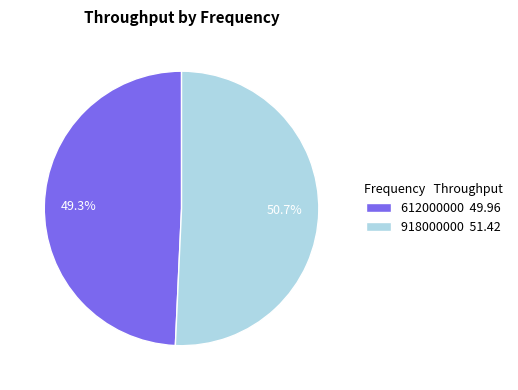

The 918000000 slice represents 51% of the pie. True or false?

True